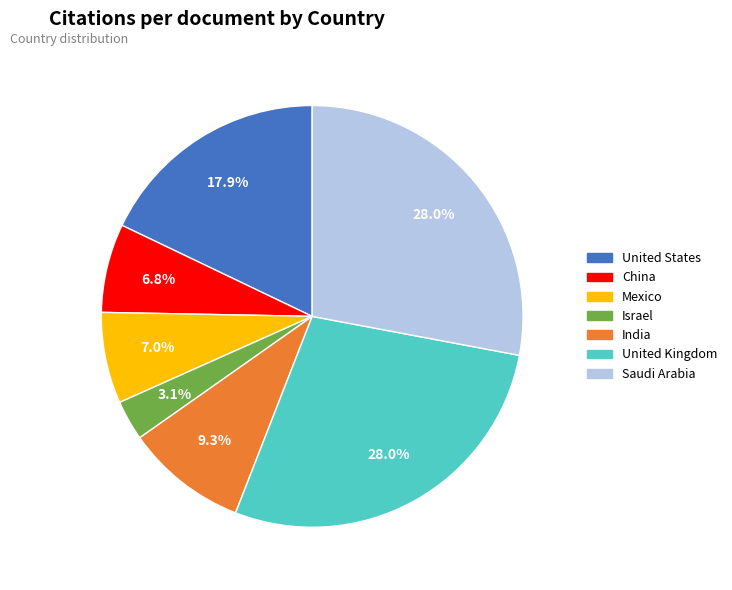

Do Mexico and United States together represent more than half of the pie?

No